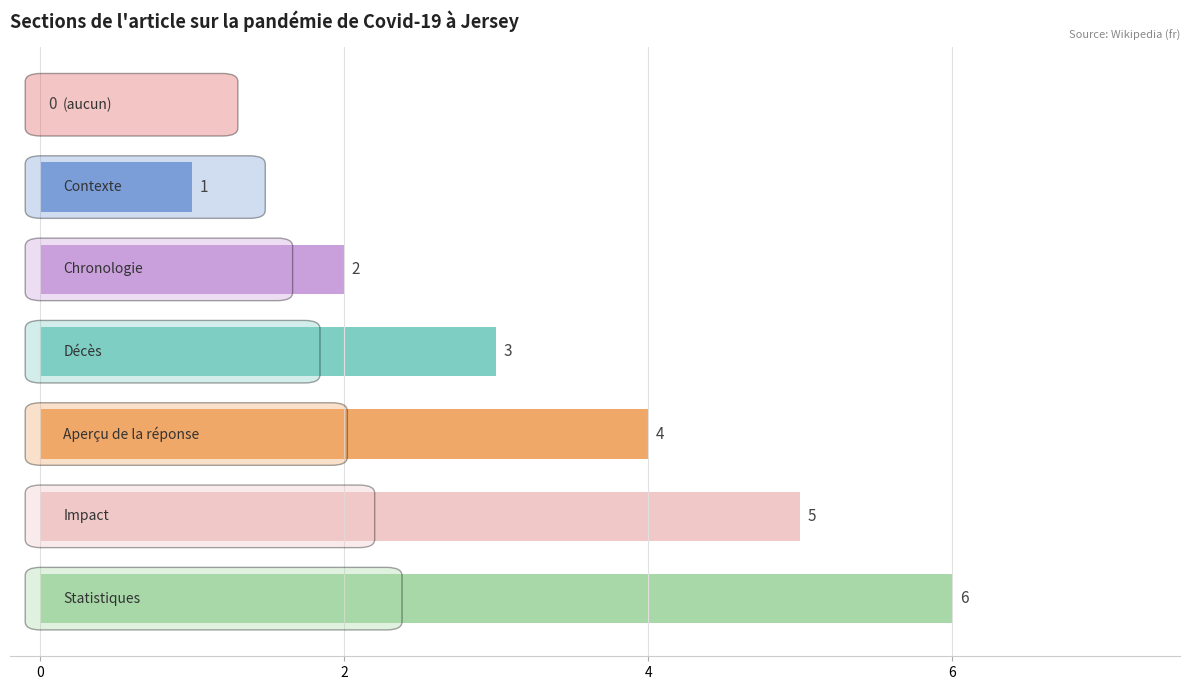

What is the sum of all values?

21